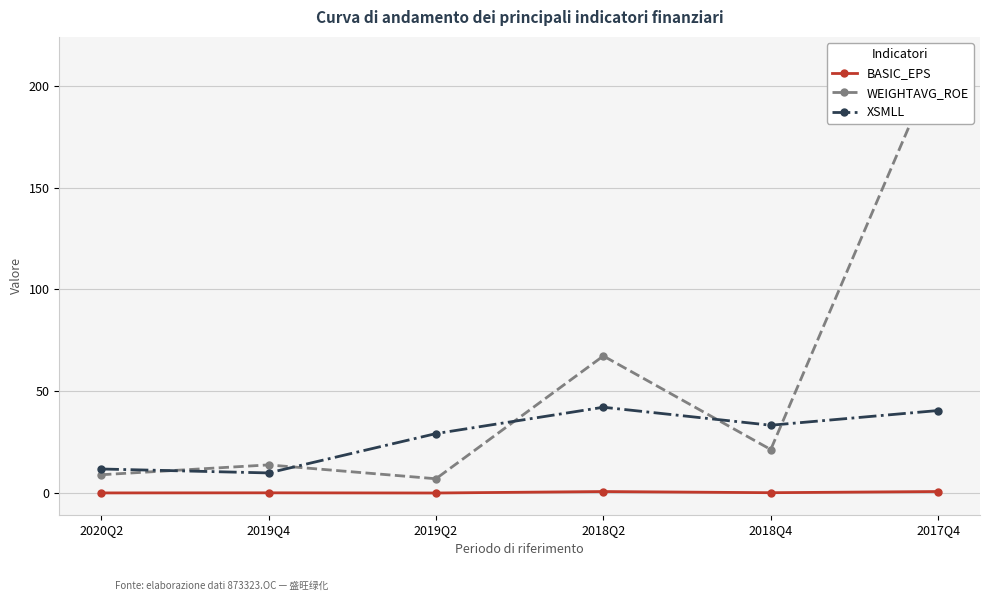

What is the label of the 6th point from the left?

2017Q4